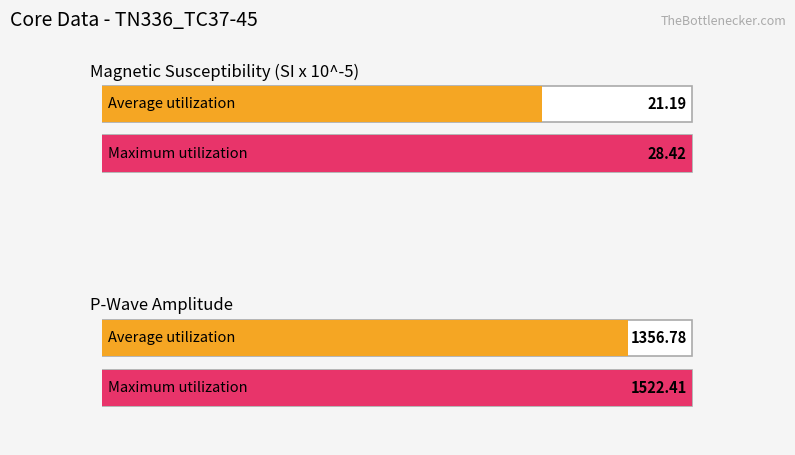

What are all the series names shown in the legend?

Average utilization, Maximum utilization